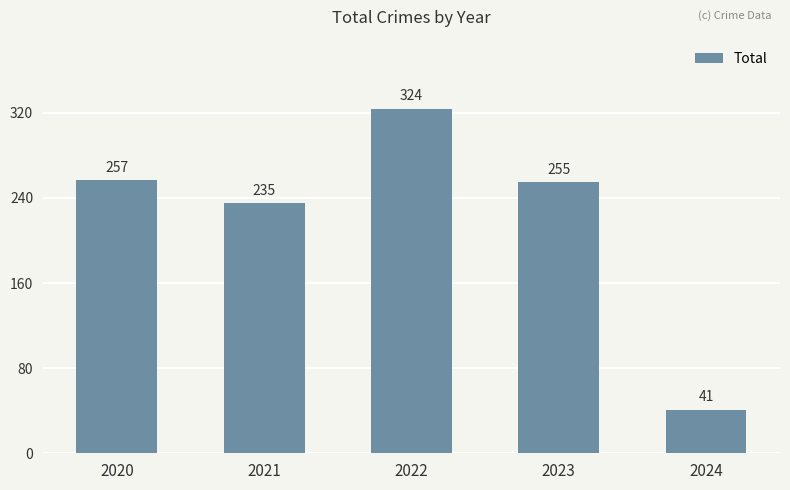

What is the greatest value displayed?

324